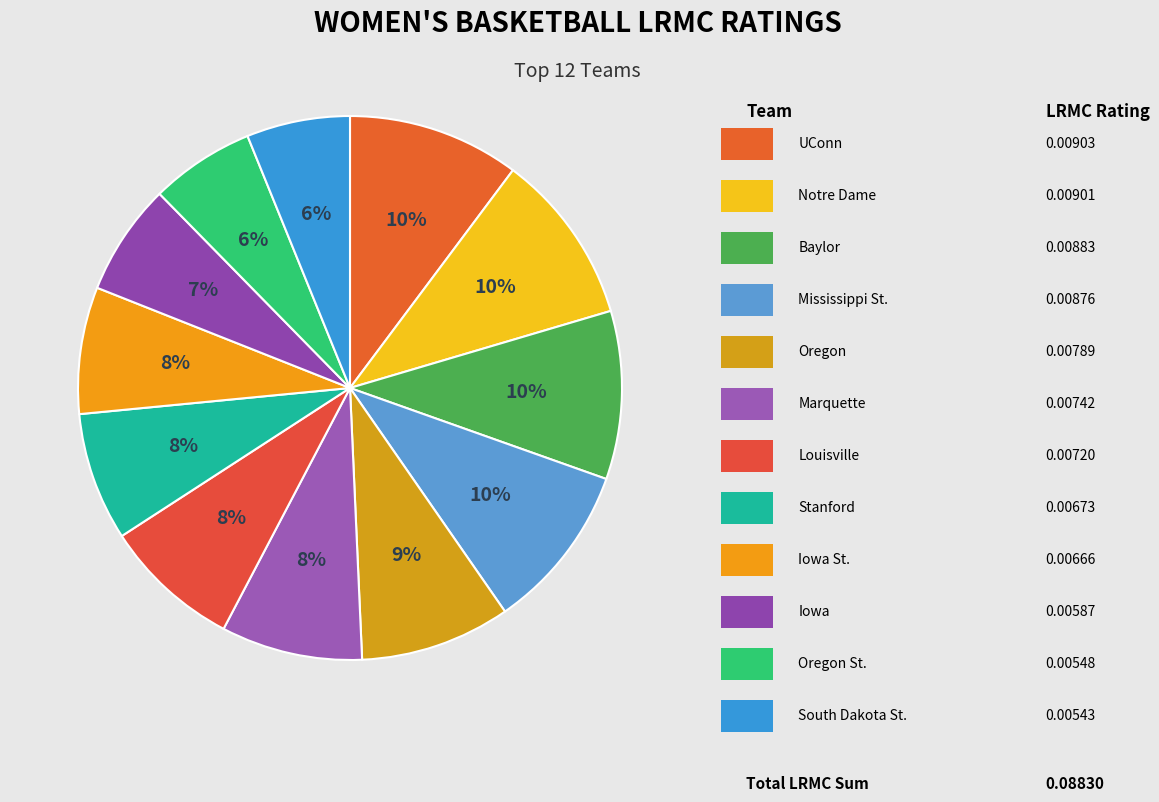

To the nearest percent, what is the average slice percentage?

8%